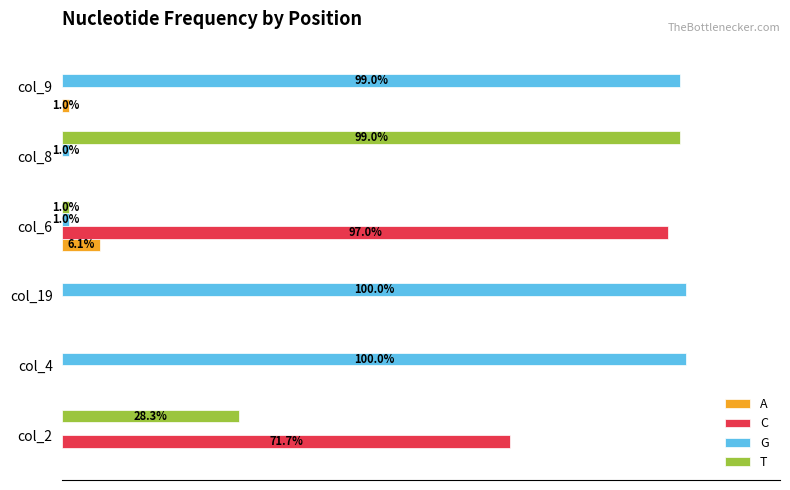

What are all the series names shown in the legend?

A, C, G, T